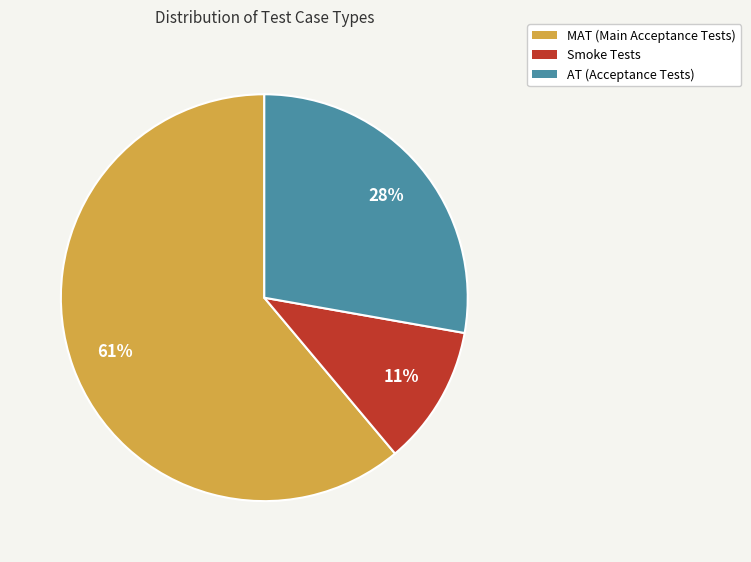

What is the ratio of the value at Smoke to the value at MAT?

0.2